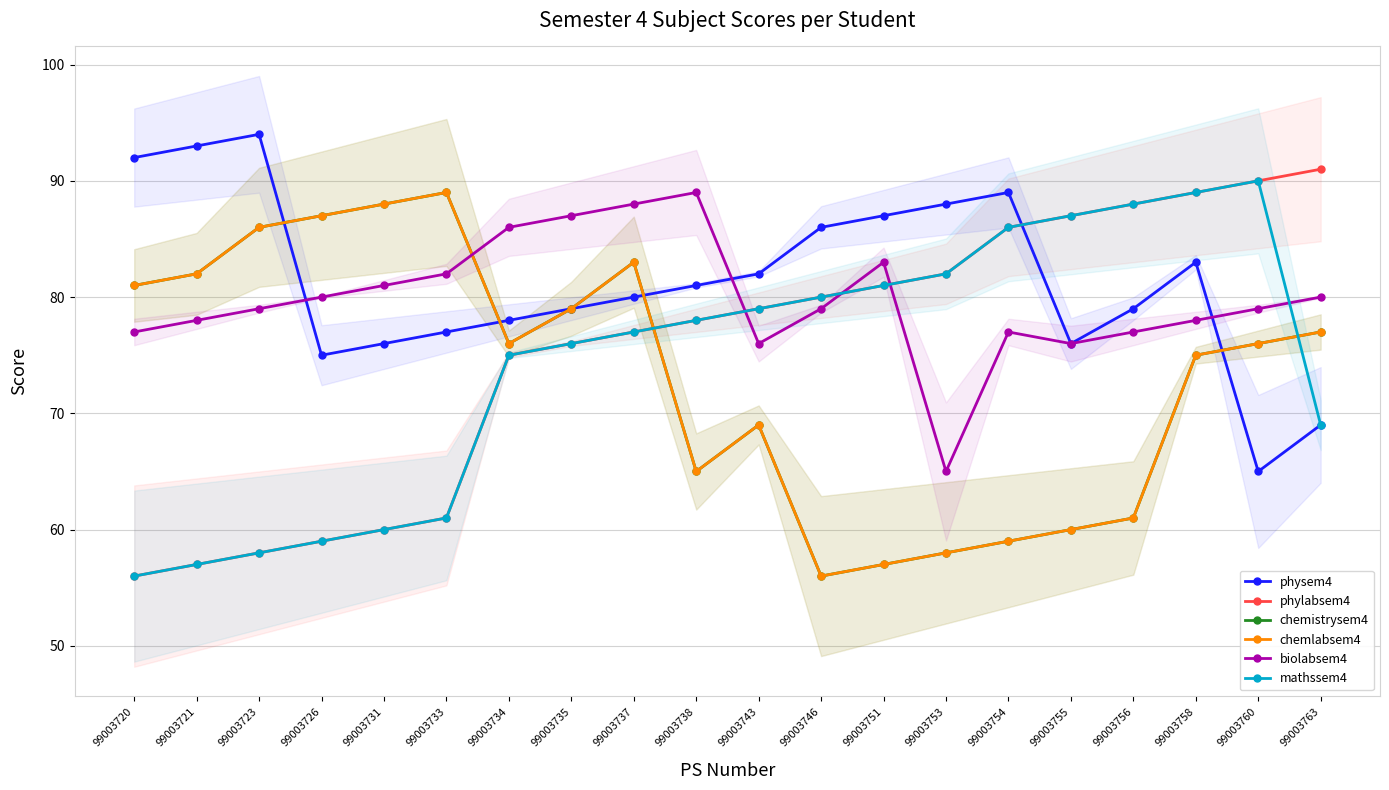

Read the chemistrysem4 value at 99003720, to the nearest 10.

80